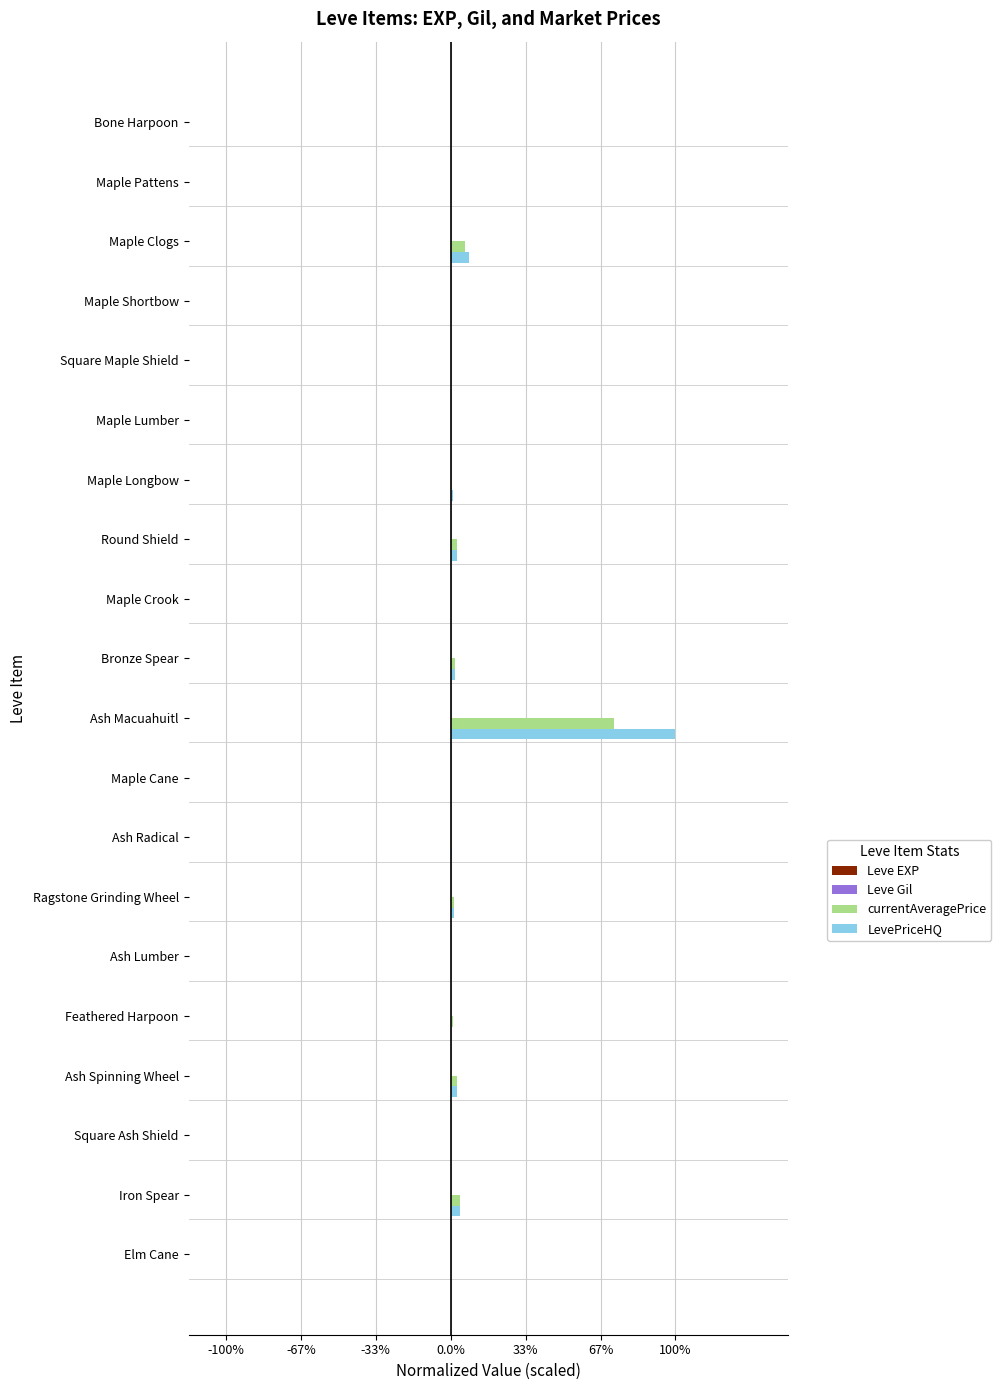

Rank the series by their maximum value, from lowest to highest.

Leve EXP, Leve Gil, currentAveragePrice, LevePriceHQ